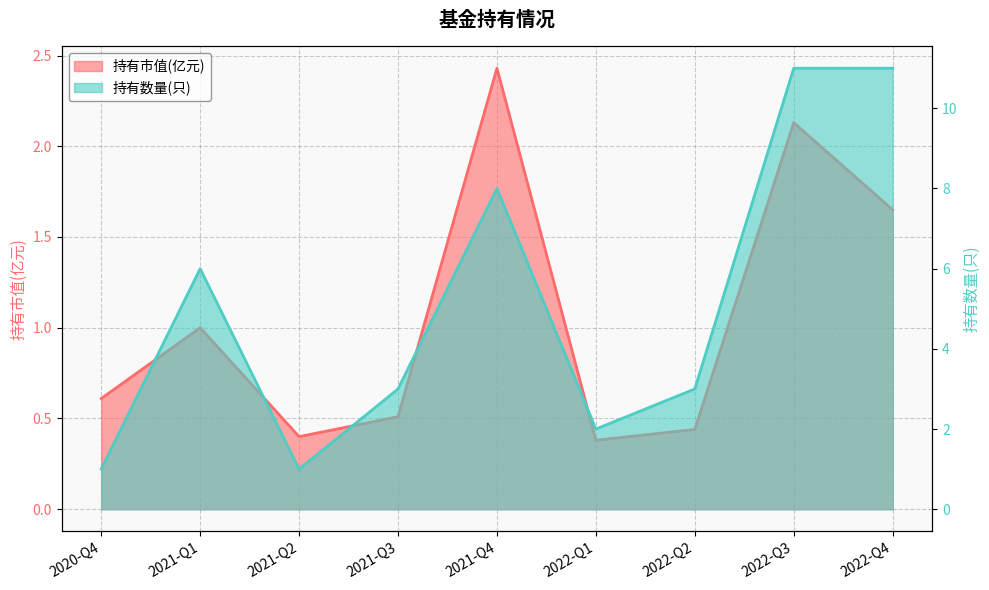

Reading left to right, list all the values displayed in this chart.

持有市值(亿元): 2020-Q4=0.6	2021-Q1=1.0	2021-Q2=0.4	2021-Q3=0.5	2021-Q4=2.4	2022-Q1=0.4	2022-Q2=0.4	2022-Q3=2.1	2022-Q4=1.6
持有数量(只): 2020-Q4=1.0	2021-Q1=6.0	2021-Q2=1.0	2021-Q3=3.0	2021-Q4=8.0	2022-Q1=2.0	2022-Q2=3.0	2022-Q3=11.0	2022-Q4=11.0